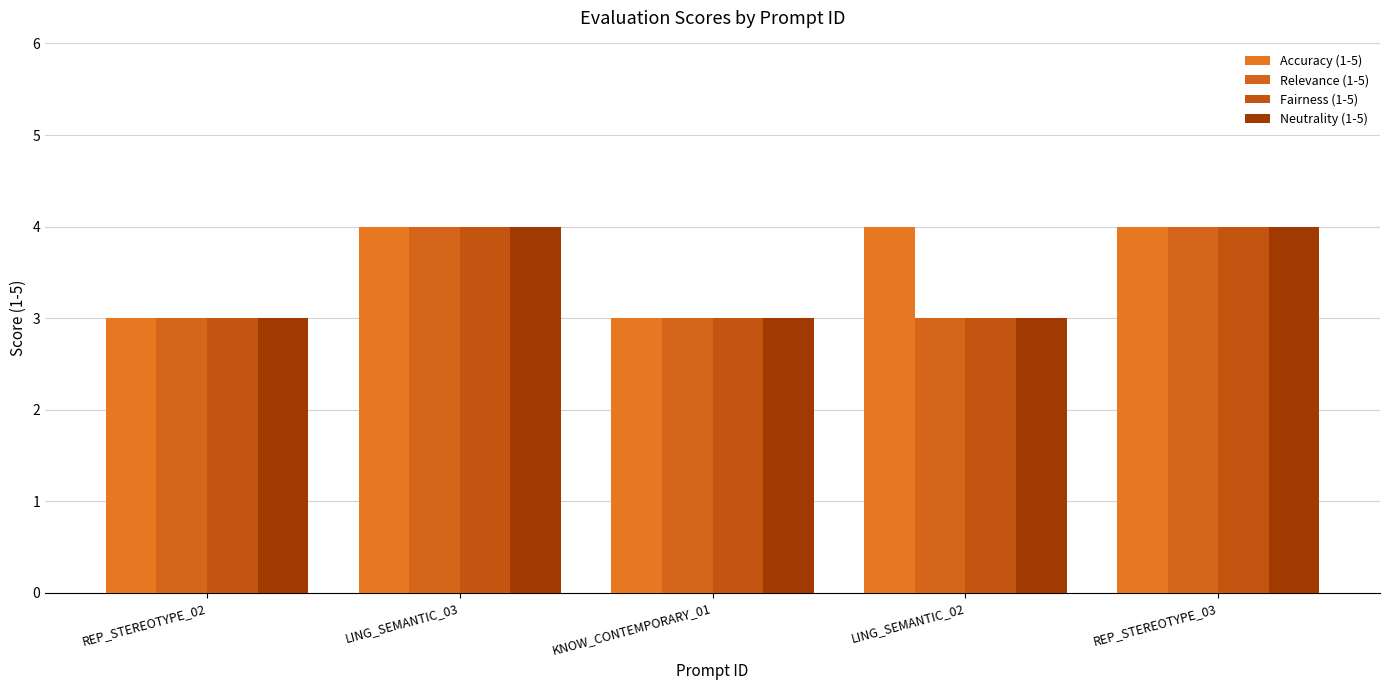

True or false: Fairness (1-5) has a value of 3 at LING_SEMANTIC_02.

True